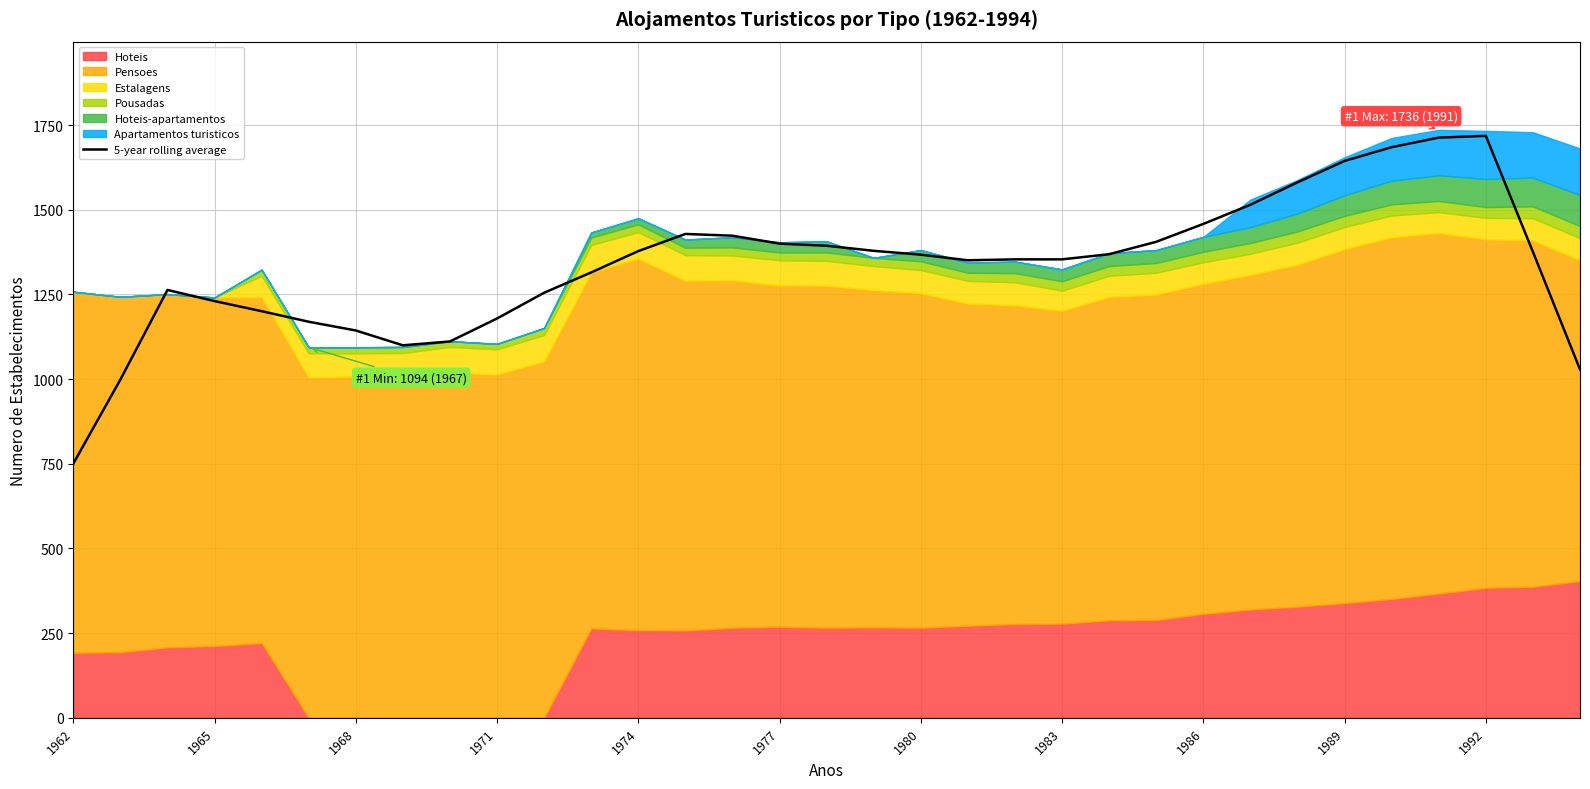

Which category has the lowest value in the 5-year rolling average series?

1962